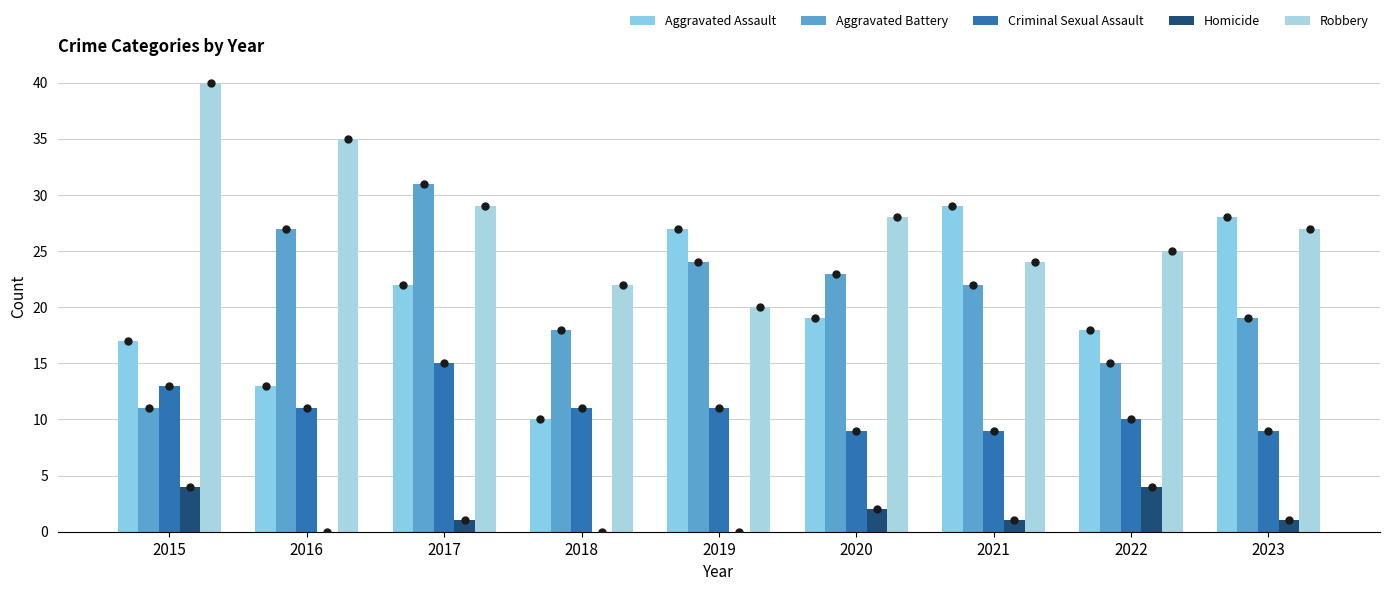

Which series has the largest Y range (max minus min)?

Aggravated Battery